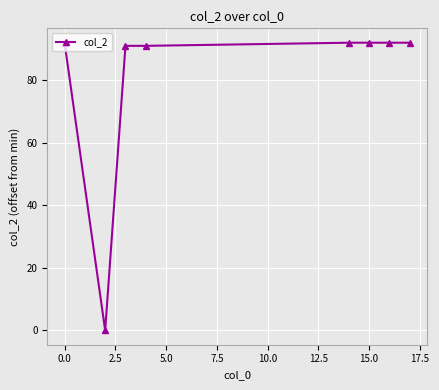

Reading left to right, what are all the values shown in this chart?

92	0	91	91	92	92	92	92